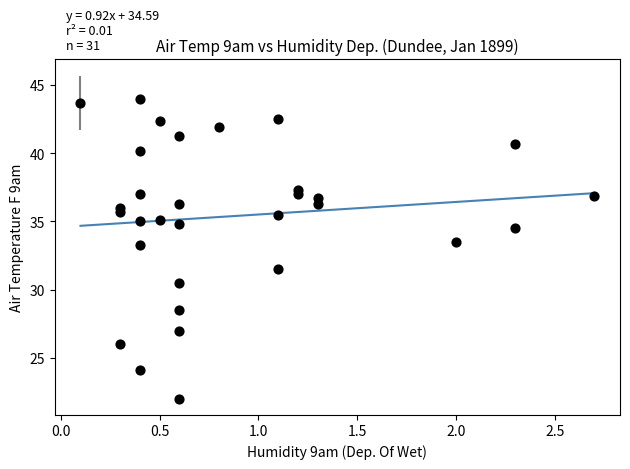

What is the range of Y values (max minus min)?

22.0